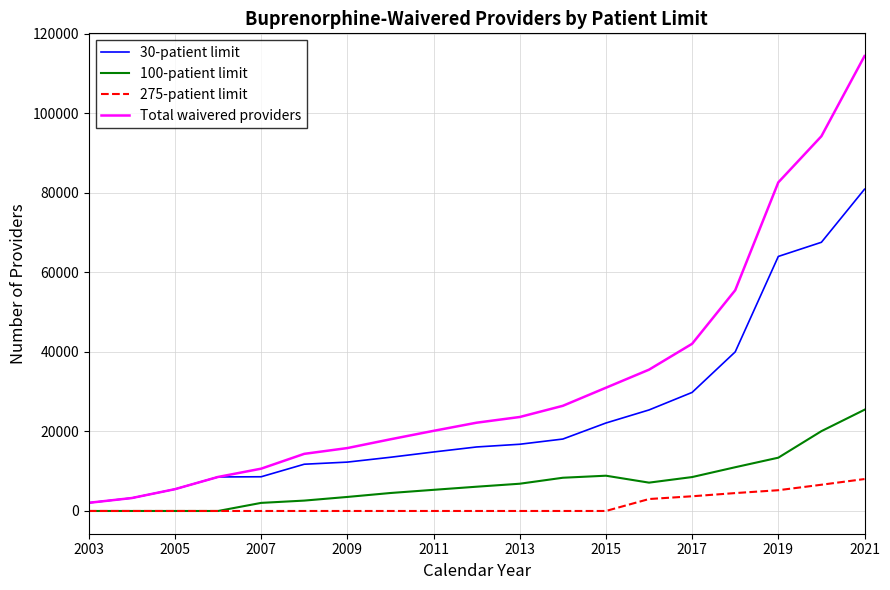

Which series has the largest range (max minus min)?

Total waivered providers